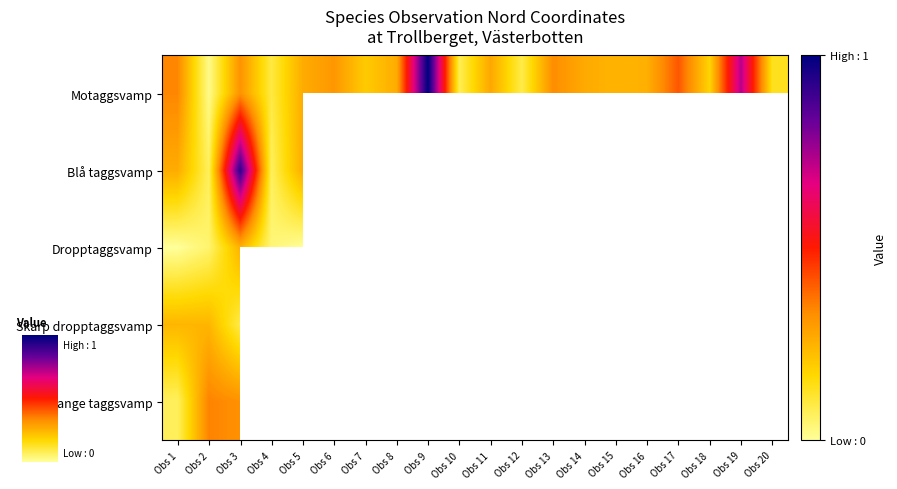

Rank the series by their maximum value, from lowest to highest.

Skarp dropptaggsvamp, Orange taggsvamp, Dropptaggsvamp, Blå taggsvamp, Motaggsvamp